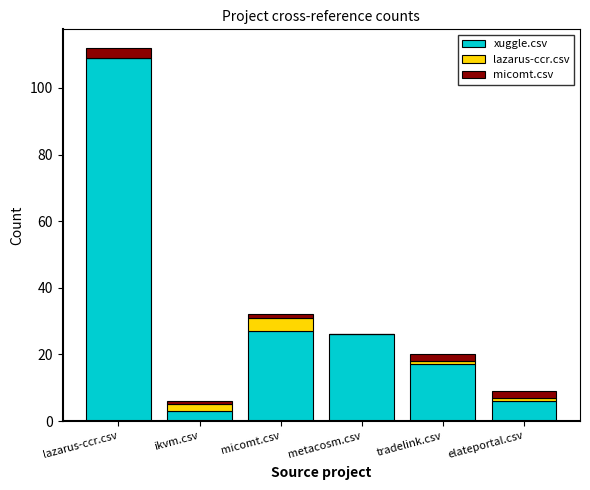

What is the total value across all series at metacosm.csv?

26